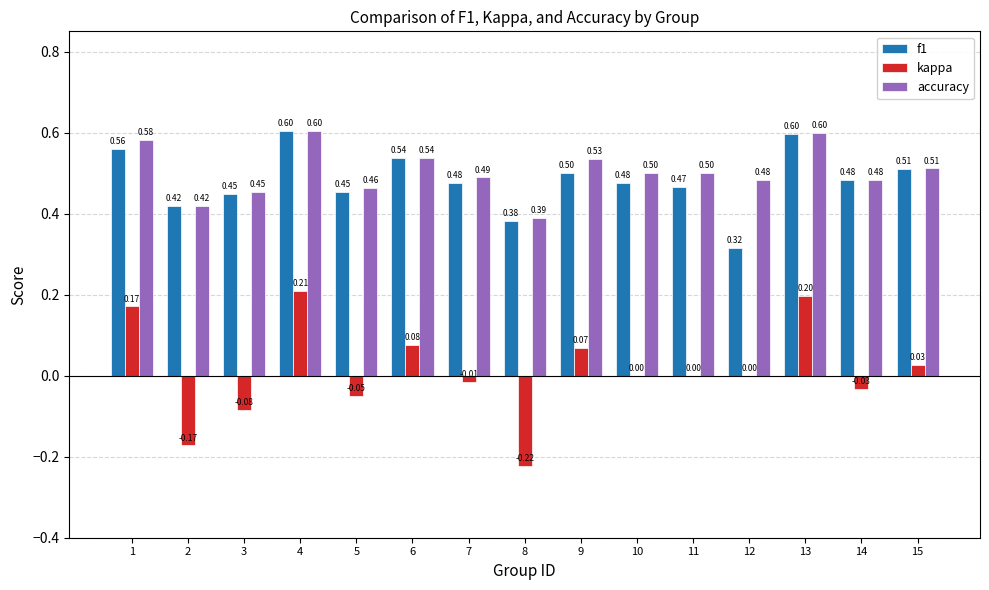

What is the maximum value shown in the chart?

0.6